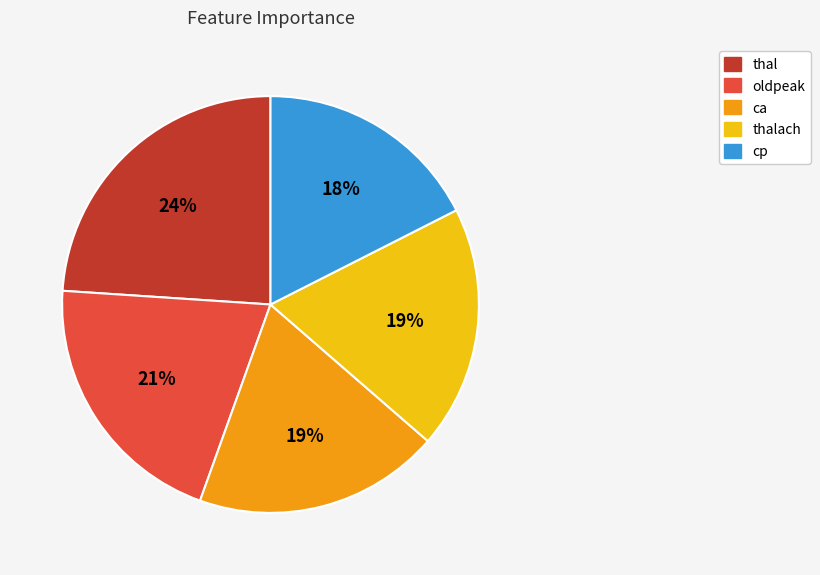

Which slice is the largest?

thal